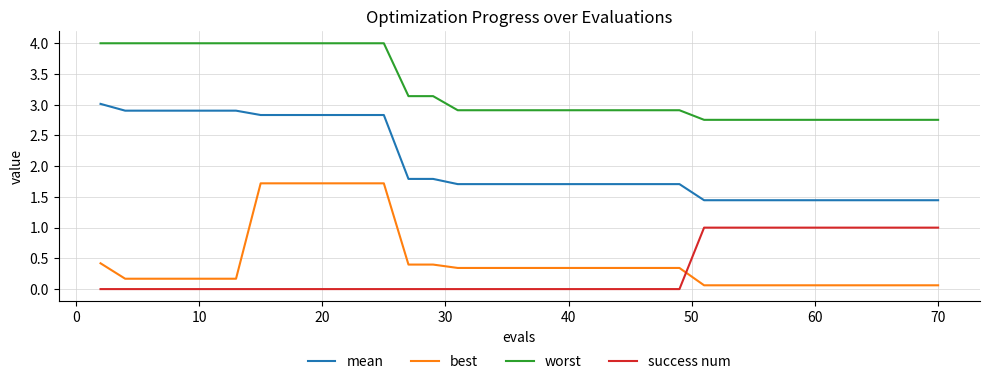

Count the number of categories in the chart.

40